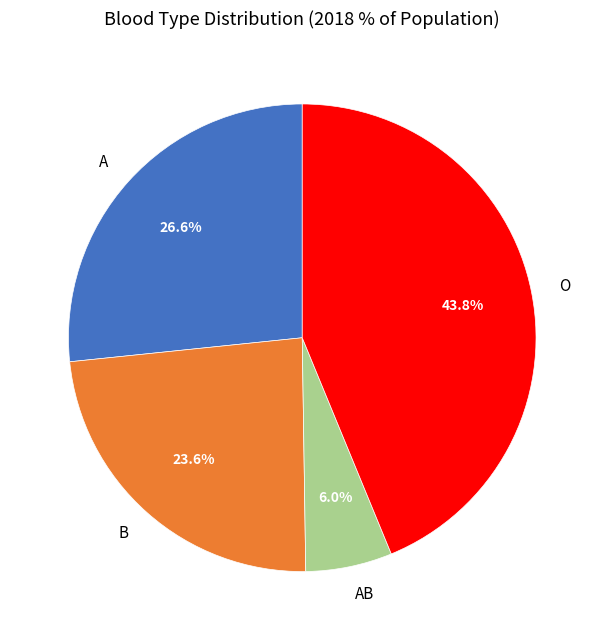

To the nearest percent, what percentage of the pie is B?

24%